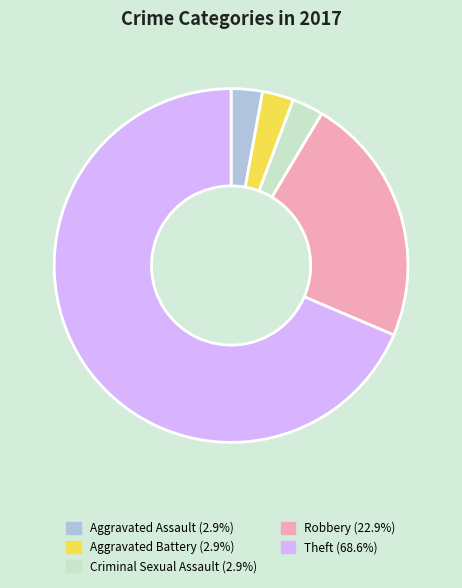

What is the largest slice in the pie chart?

Theft